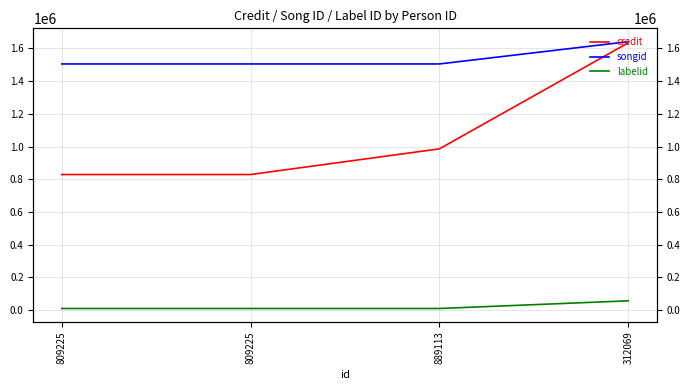

What is the label of the 4th point from the right?

809225